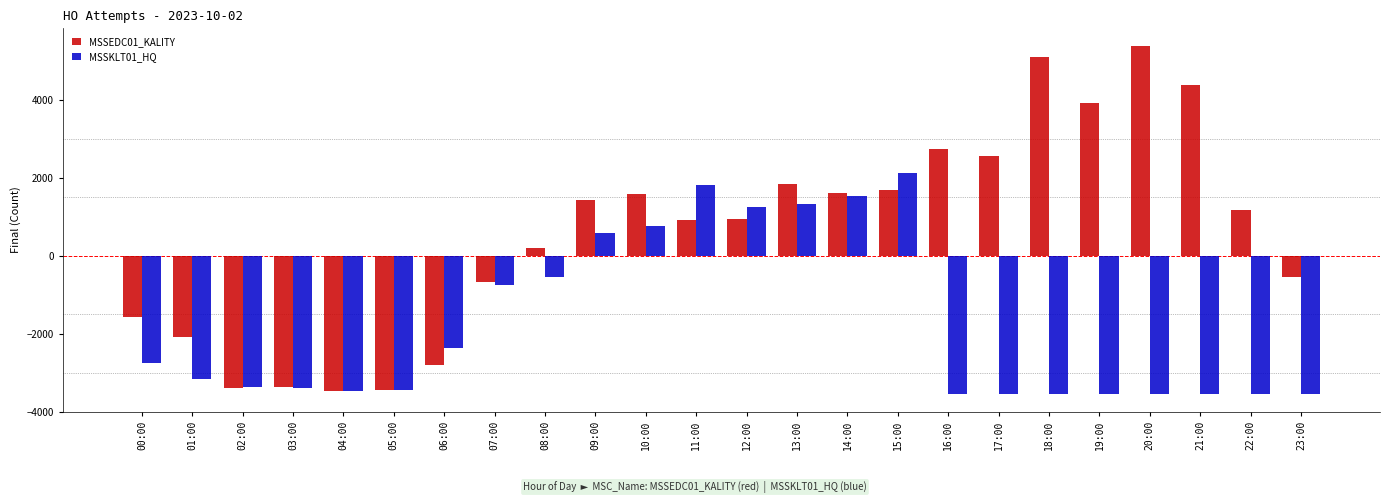

Which series has the largest range (max minus min)?

MSSEDC01_KALITY